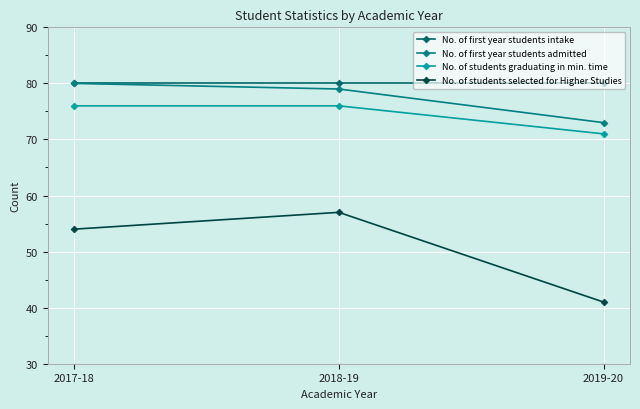

Is it true that No. of first year students intake equals 80 at 2017-18?

True